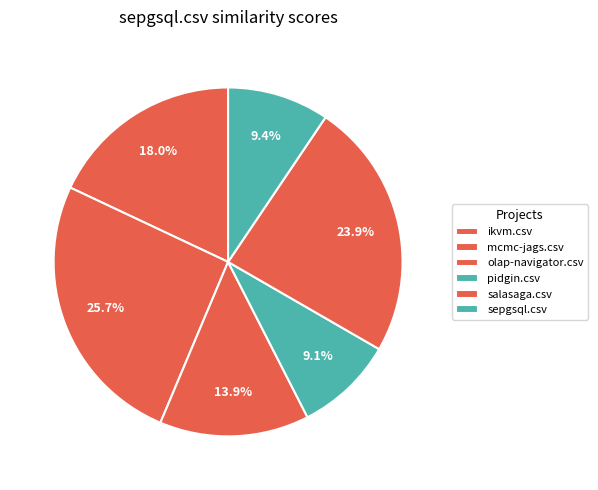

Which has a higher value, pidgin.csv or mcmc-jags.csv?

mcmc-jags.csv